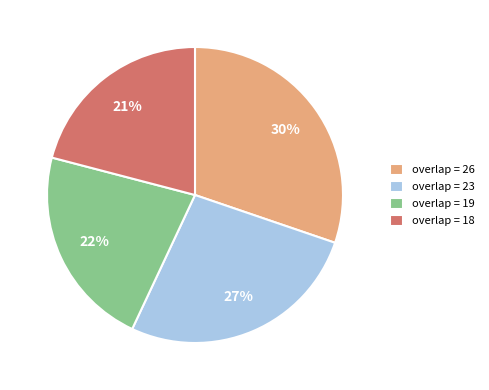

Is it true that overlap = 23 is 40% of the pie?

False